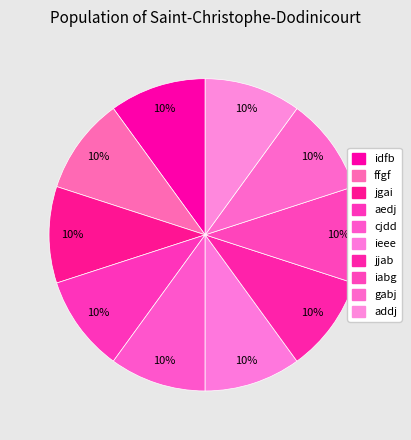

Count the number of slices in the pie.

10